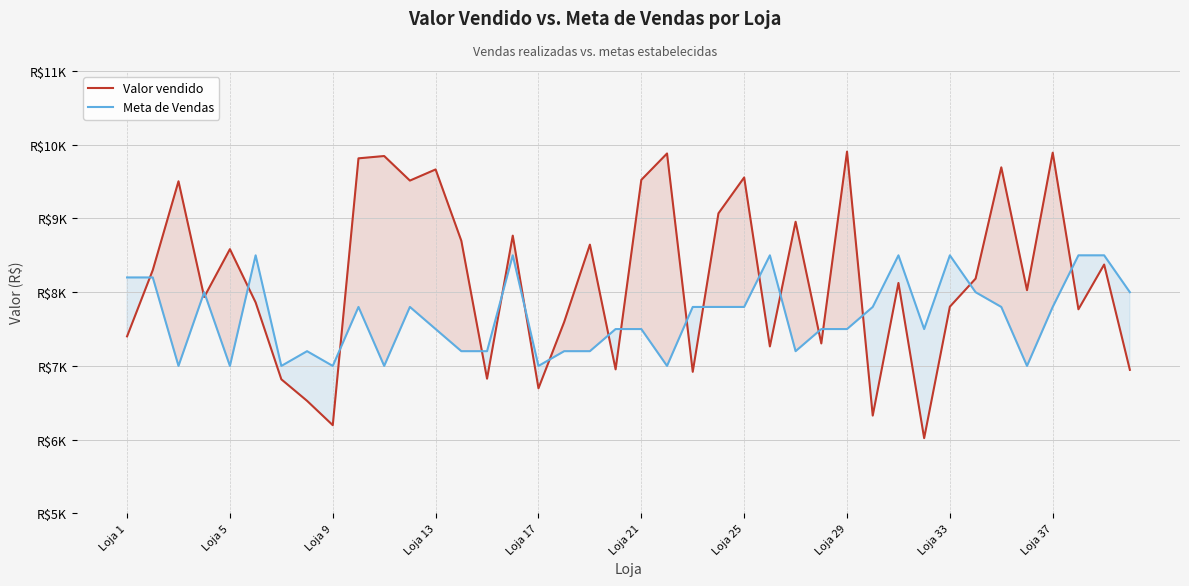

Which series has the largest total across all categories?

Valor vendido